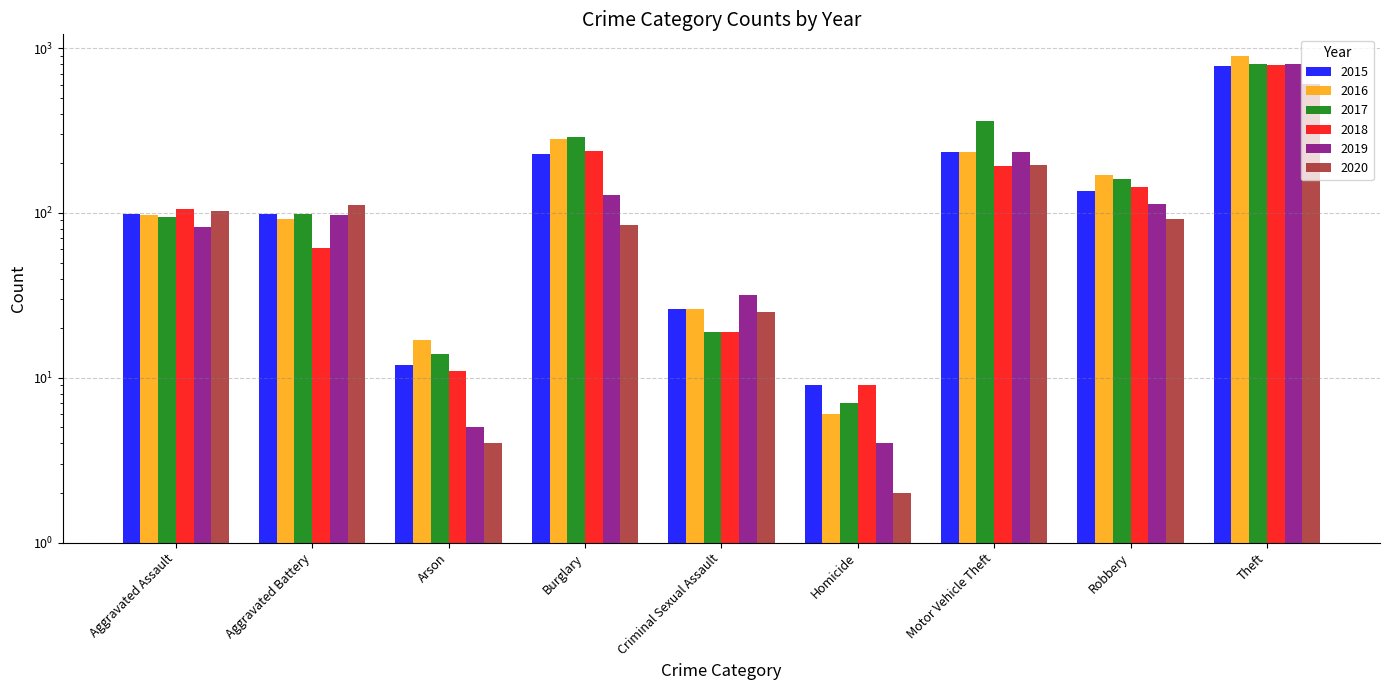

What is the minimum value shown in the chart?

2